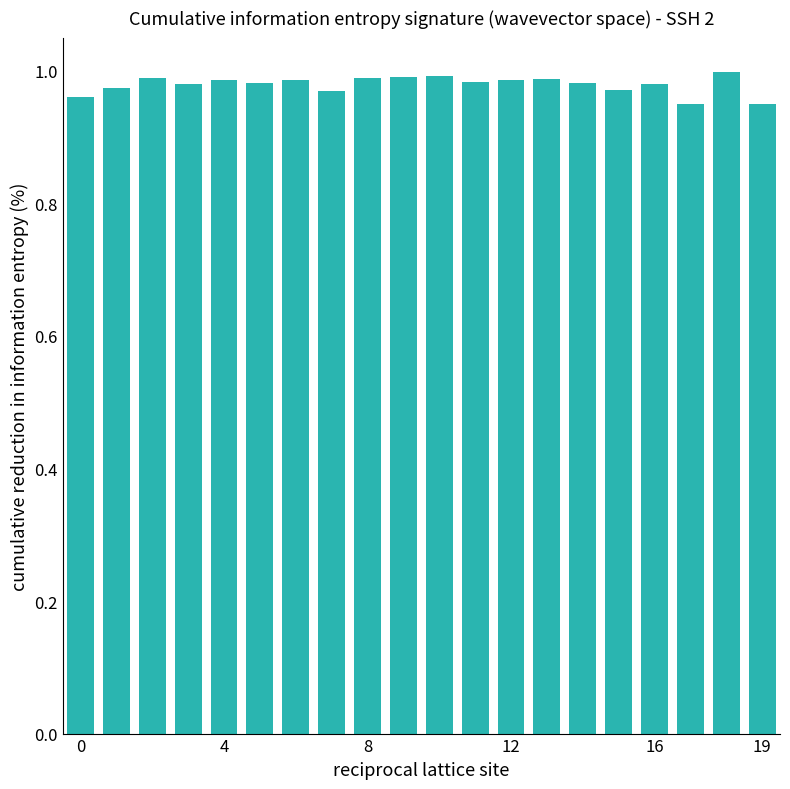

What is the label of the 13th bar from the right?

7